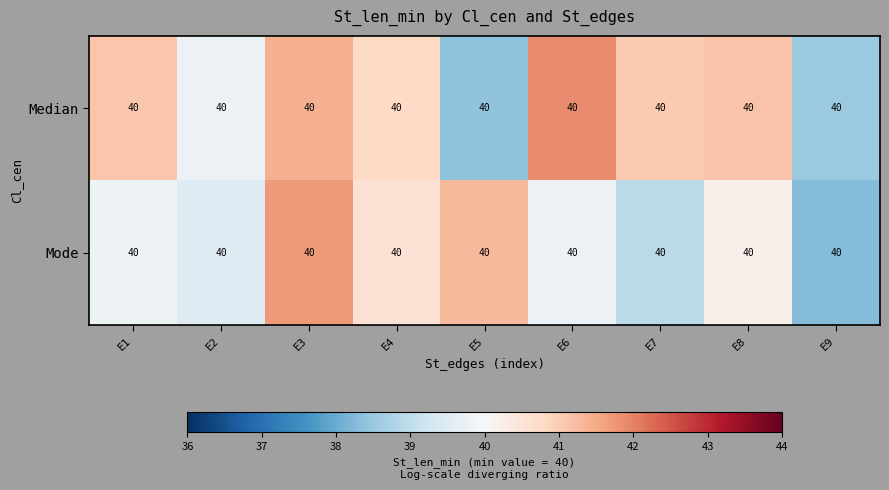

Rank the categories by Median value from lowest to highest.

E5, E9, E2, E4, E7, E1, E8, E3, E6